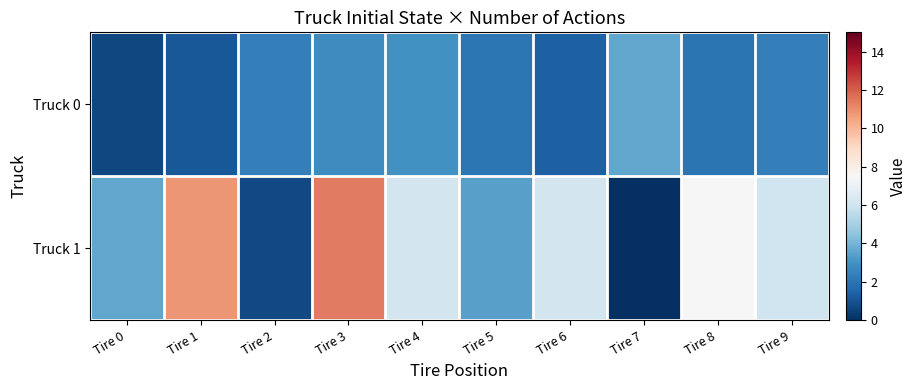

Reading left to right, transcribe all the data shown in this chart.

Truck 0: Tire 0=0.7	Tire 1=1.2	Tire 2=2.4	Tire 3=2.8	Tire 4=3.0	Tire 5=2.1	Tire 6=1.4	Tire 7=3.6	Tire 8=2.0	Tire 9=2.4
Truck 1: Tire 0=3.6	Tire 1=10.8	Tire 2=0.8	Tire 3=11.4	Tire 4=6.1	Tire 5=3.5	Tire 6=6.1	Tire 7=0.0	Tire 8=7.5	Tire 9=6.0